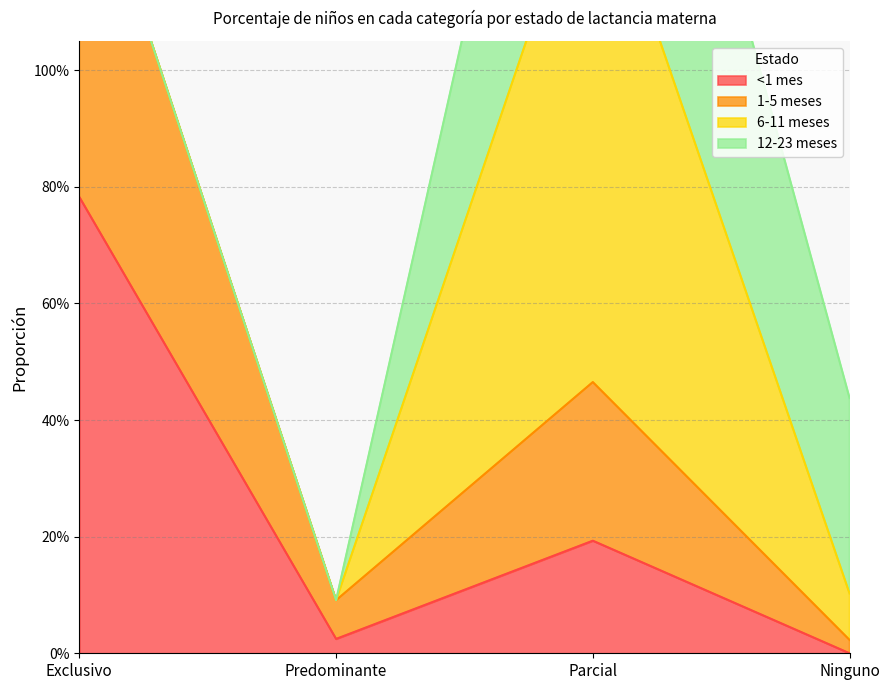

How many categories are shown in the chart?

4